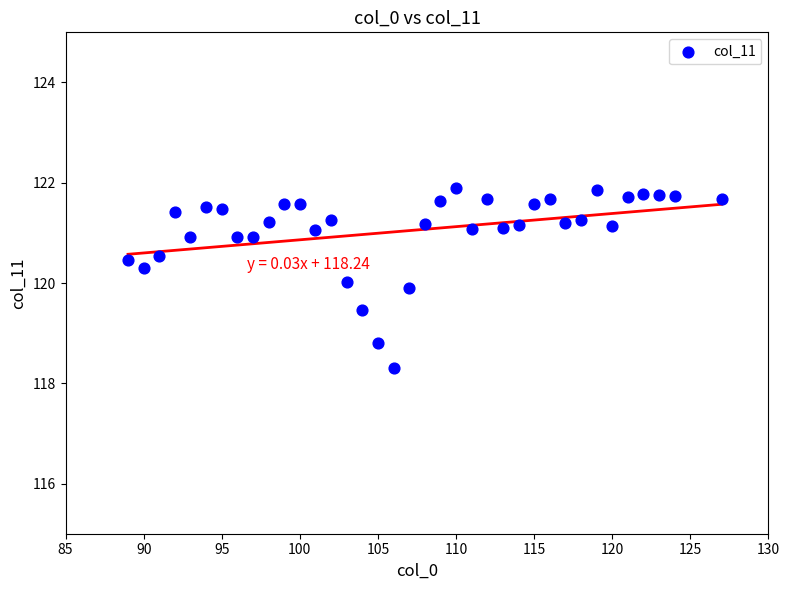

What is the range of Y values (max minus min)?

3.6